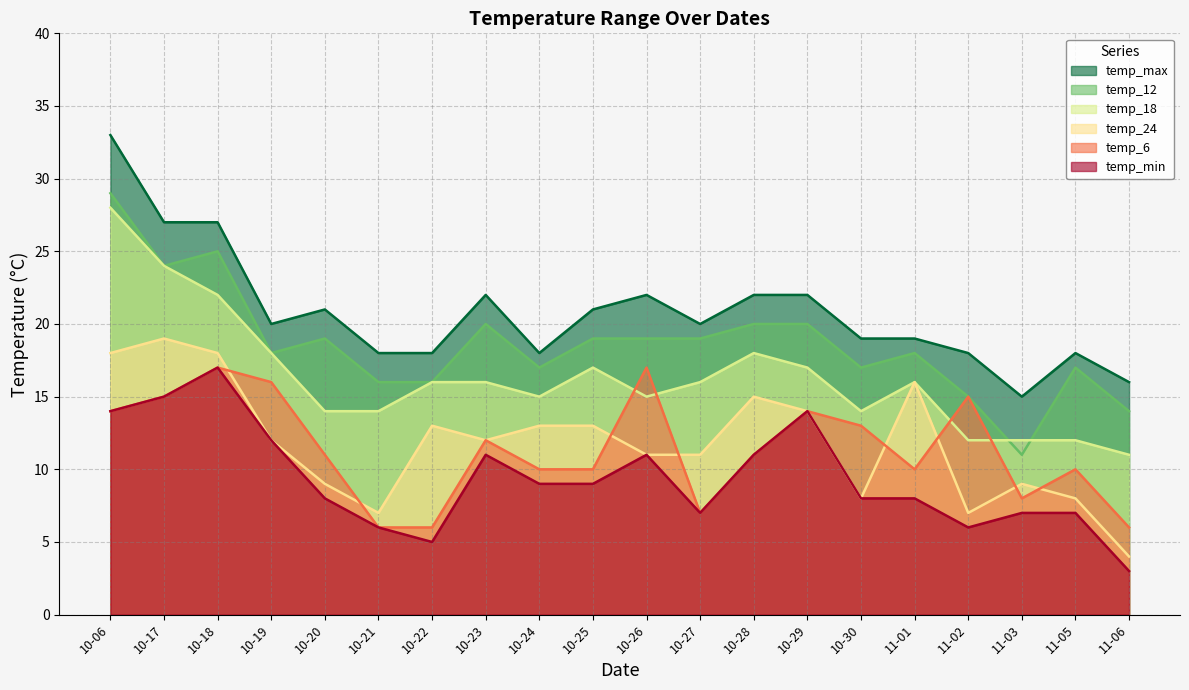

At which label does temp_max reach its minimum?

11-03